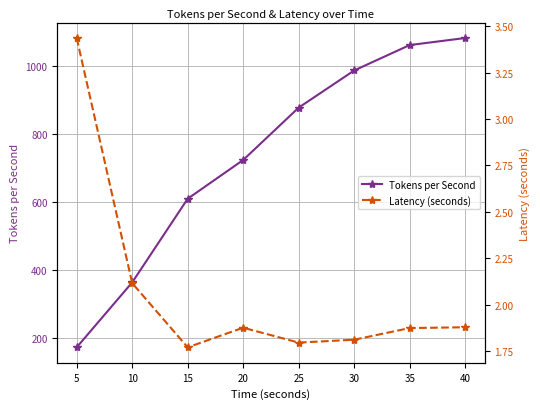

List the series in order of their overall mean, lowest first.

Latency (seconds), Tokens per Second